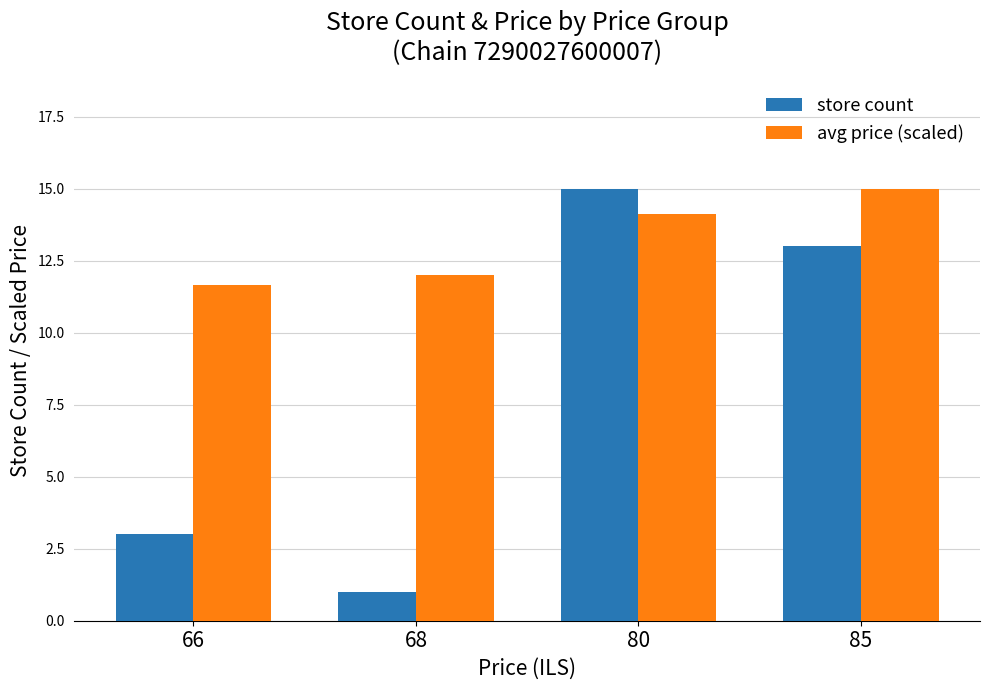

Rank the categories by store count value from lowest to highest.

68, 66, 85, 80